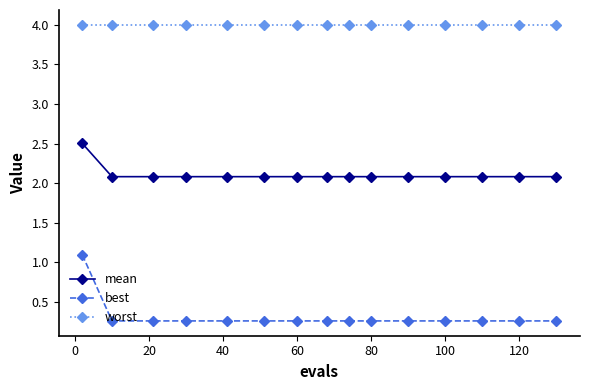

What is the sum of all best values?

4.8